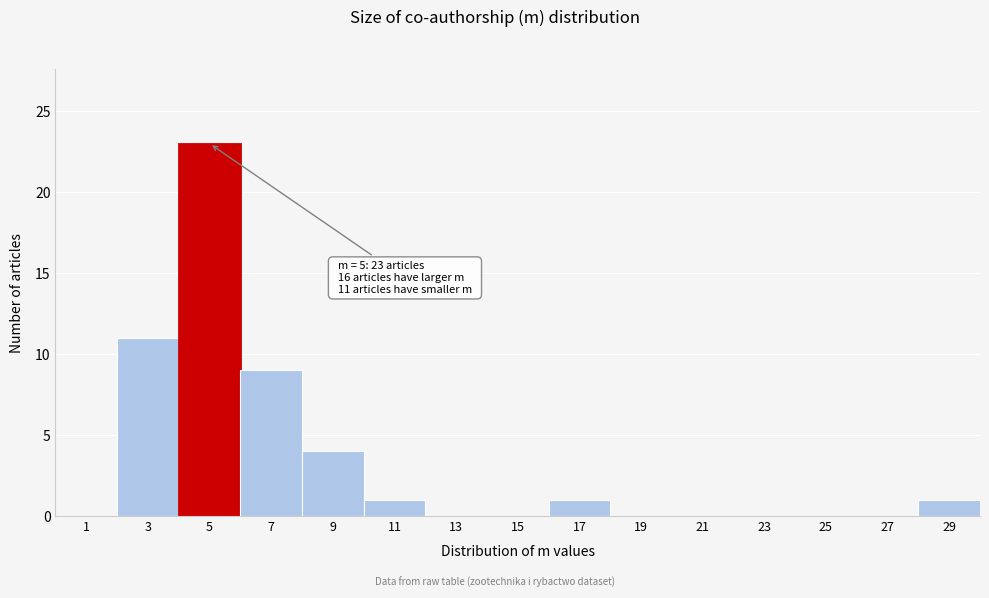

Reading right to left, what are all the values shown in this chart?

29=1	27=0	25=0	23=0	21=0	19=0	17=1	15=0	13=0	11=1	9=4	7=9	5=23	3=11	1=0